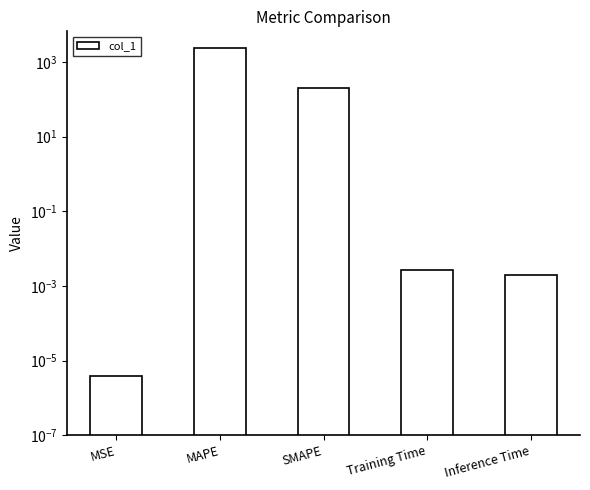

How many distinct data groups are displayed?

1